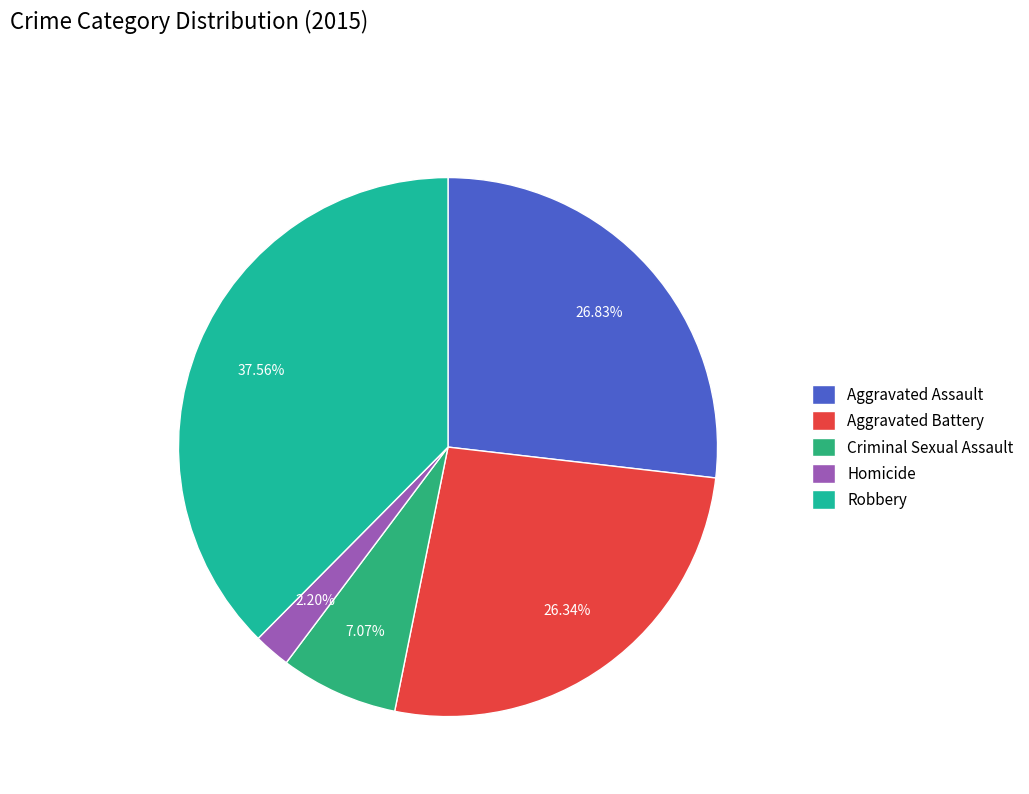

Approximately how many times larger is the value at Robbery compared to Criminal Sexual Assault?

5.3